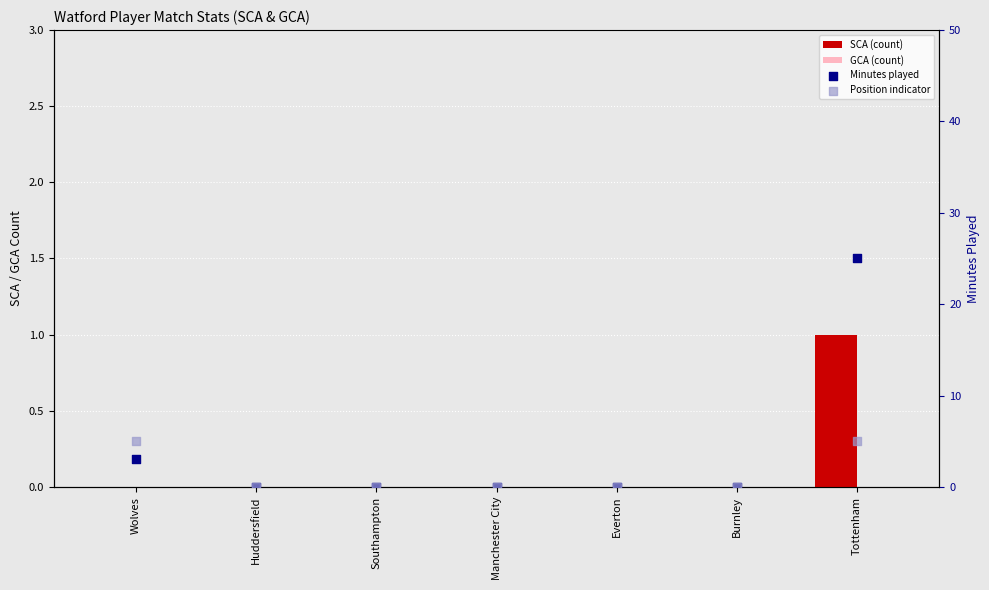

What are all the series names shown in the legend?

SCA (count), GCA (count), Minutes played, Position indicator